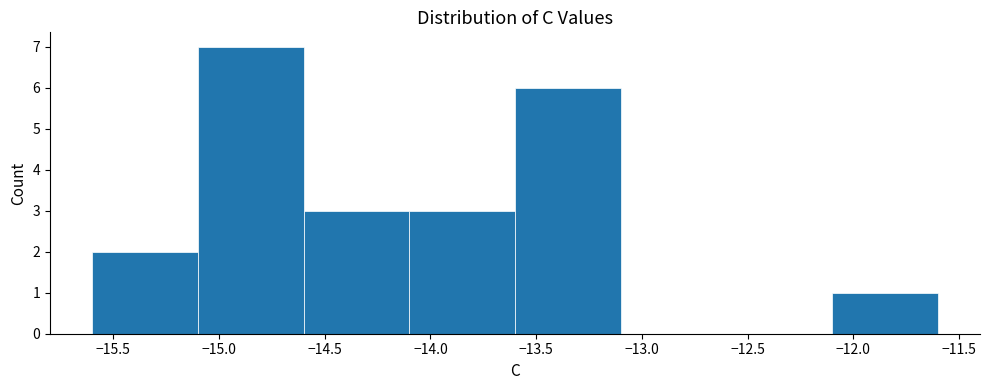

How tall is the bar that spans -15.6 to -15.1 on the x-axis? The values are not printed on the chart, so give them approximately, as read against the axis.

2